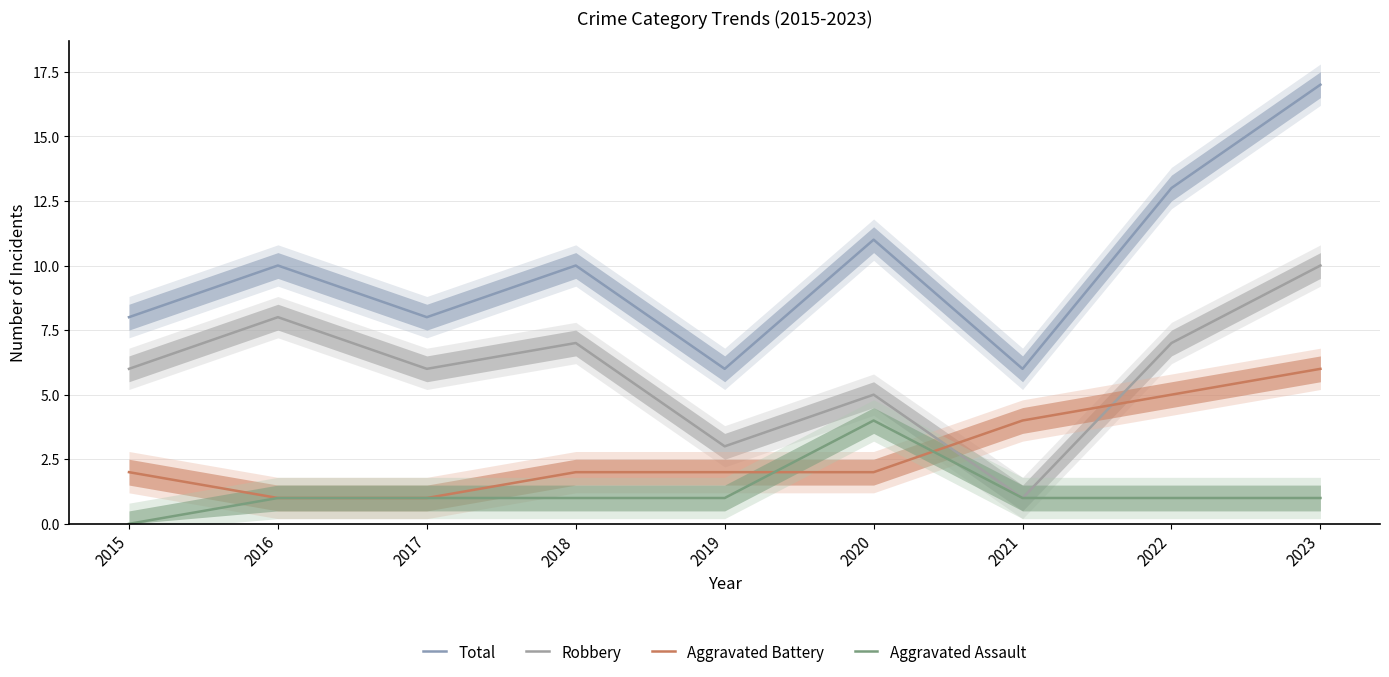

Reading left to right, list all the values displayed in this chart.

Total: 2015=8	2016=10	2017=8	2018=10	2019=6	2020=11	2021=6	2022=13	2023=17
Robbery: 2015=6	2016=8	2017=6	2018=7	2019=3	2020=5	2021=1	2022=7	2023=10
Aggravated Battery: 2015=2	2016=1	2017=1	2018=2	2019=2	2020=2	2021=4	2022=5	2023=6
Aggravated Assault: 2015=0	2016=1	2017=1	2018=1	2019=1	2020=4	2021=1	2022=1	2023=1